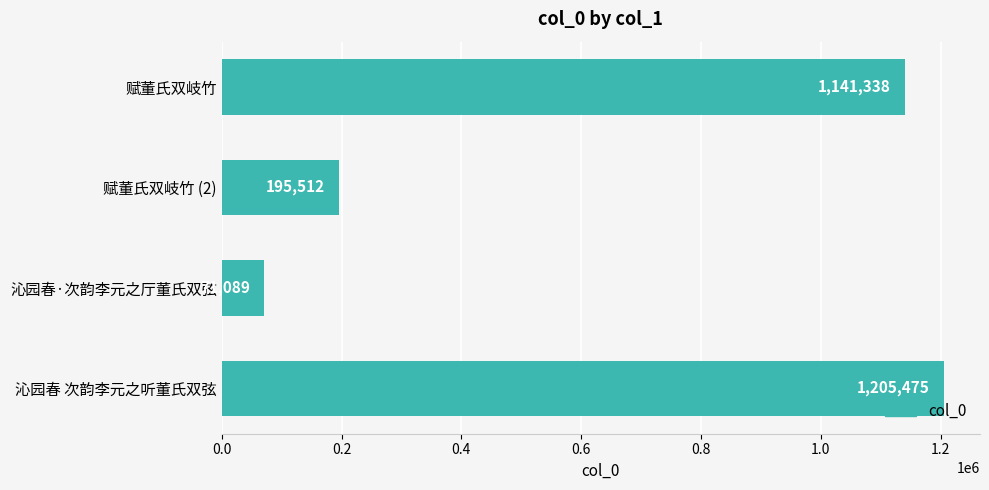

Which category has the lowest value across all series?

沁园春·次韵李元之厅董氏双弦